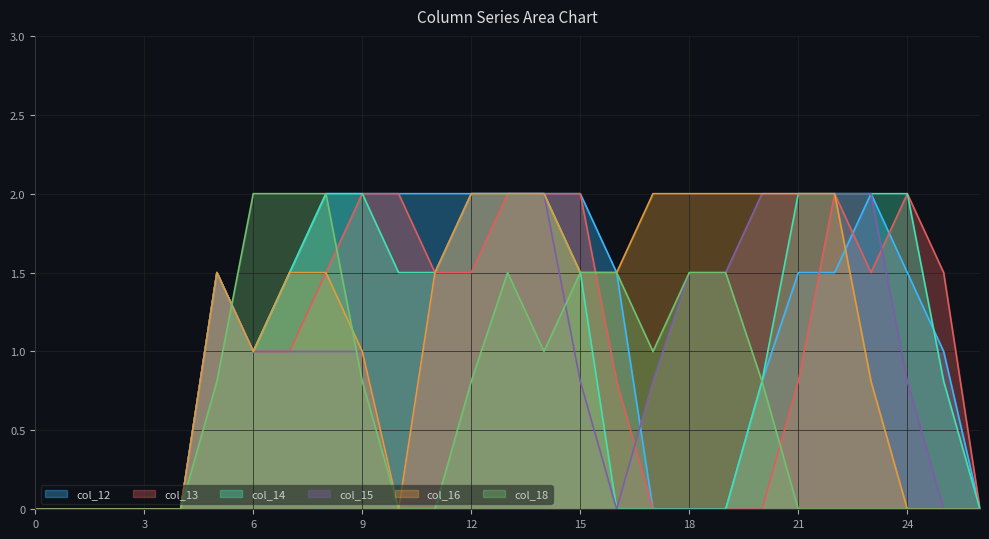

What is the spread (max minus min) of values at 25?

1.5